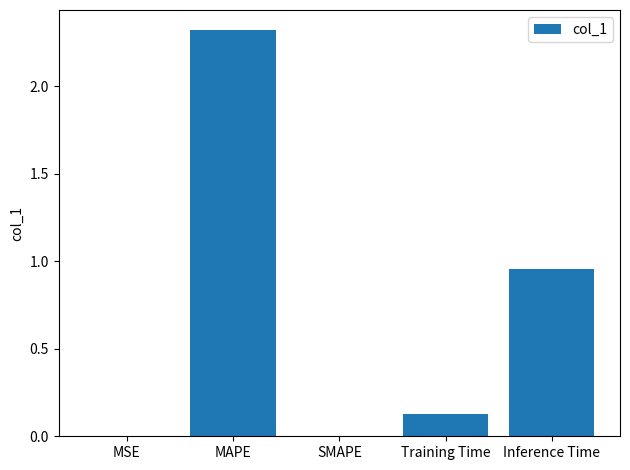

What is the maximum value shown in the chart?

2.3